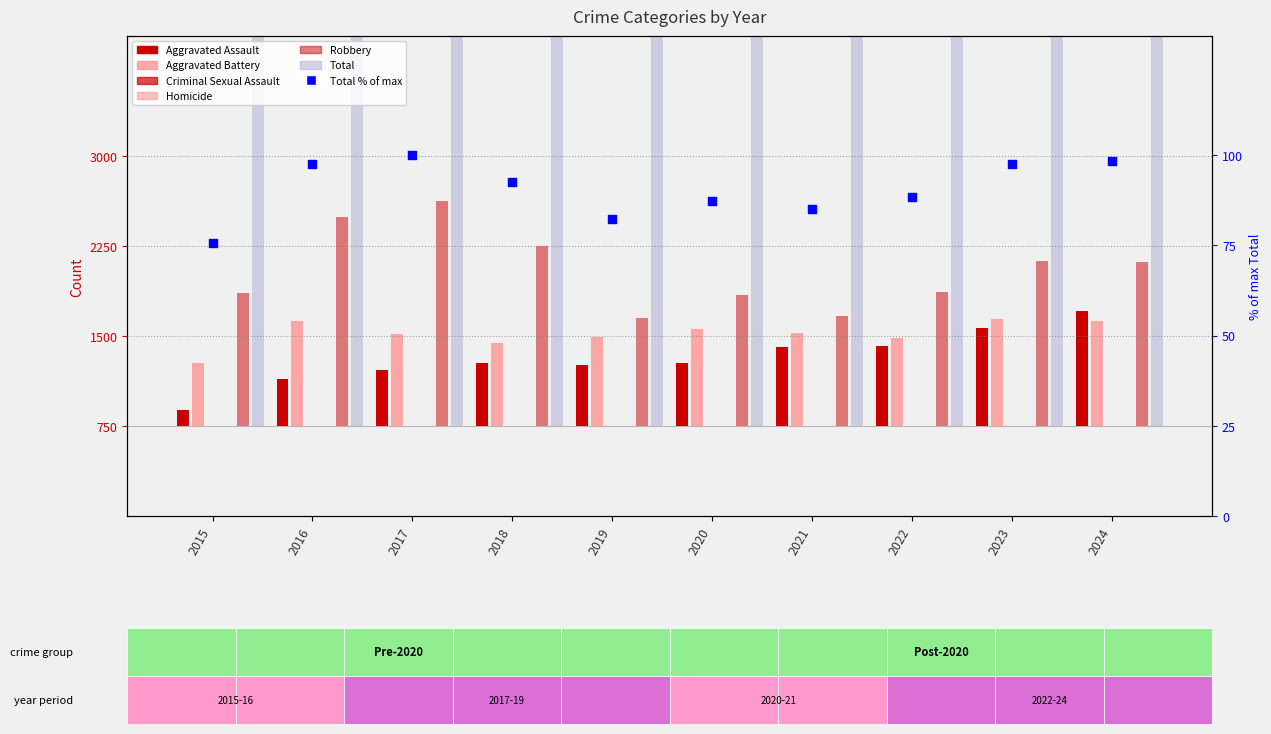

Which series reaches the minimum Y coordinate?

Aggravated Assault